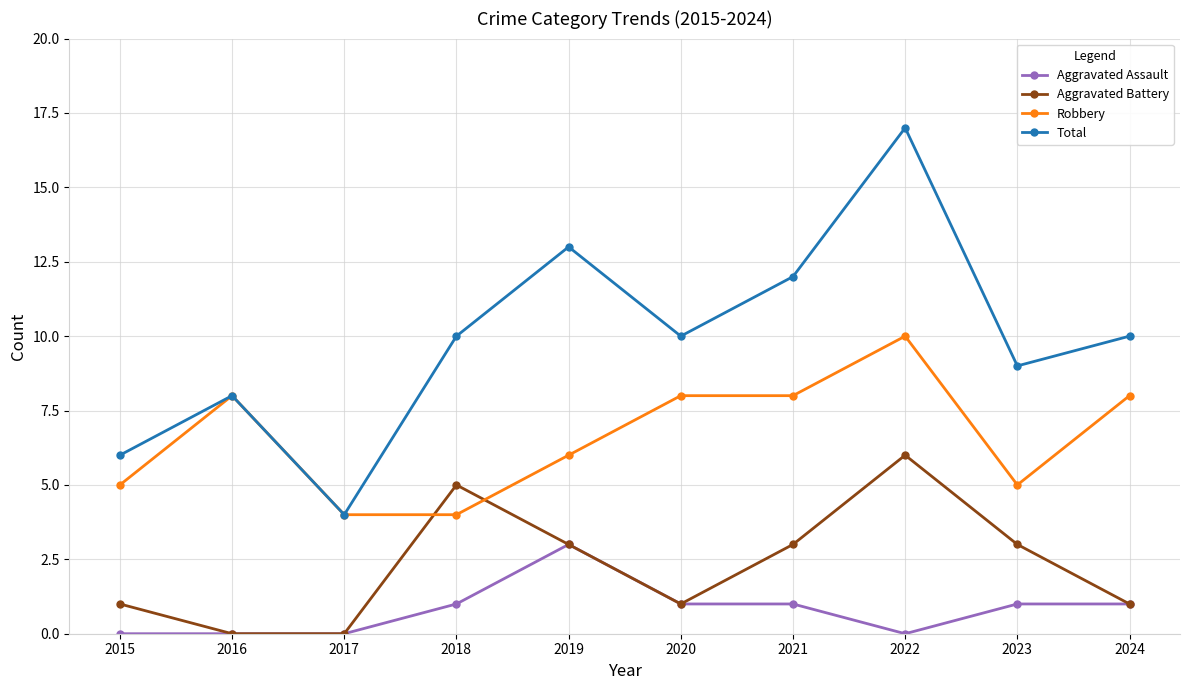

Which series has the largest total across all categories?

Total